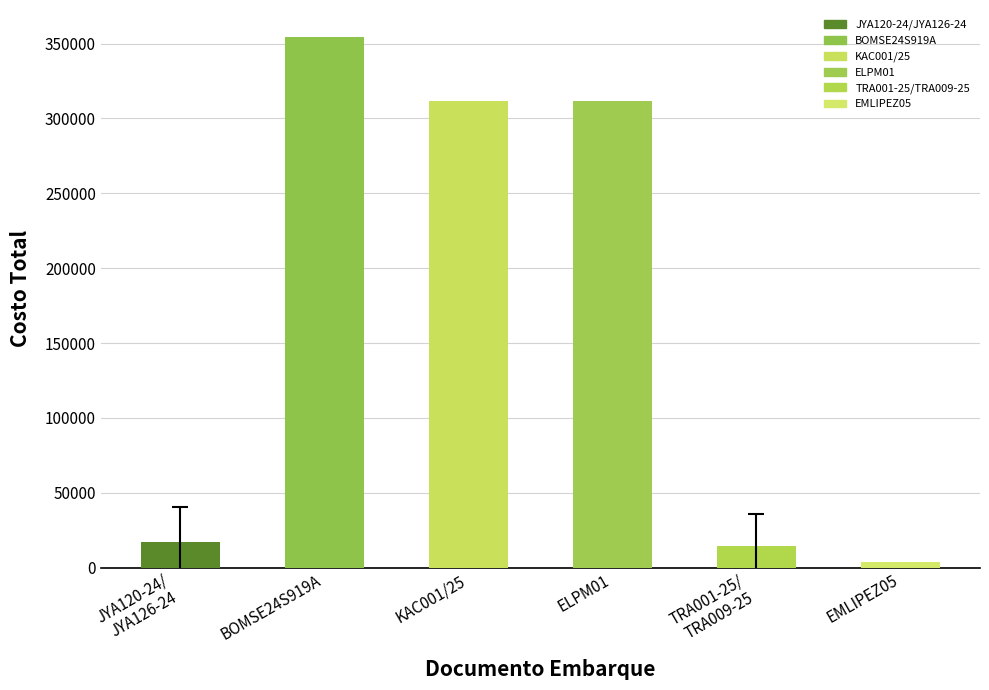

The chart shows a value of 6515.9 at EMLIPEZ05. True or false?

False